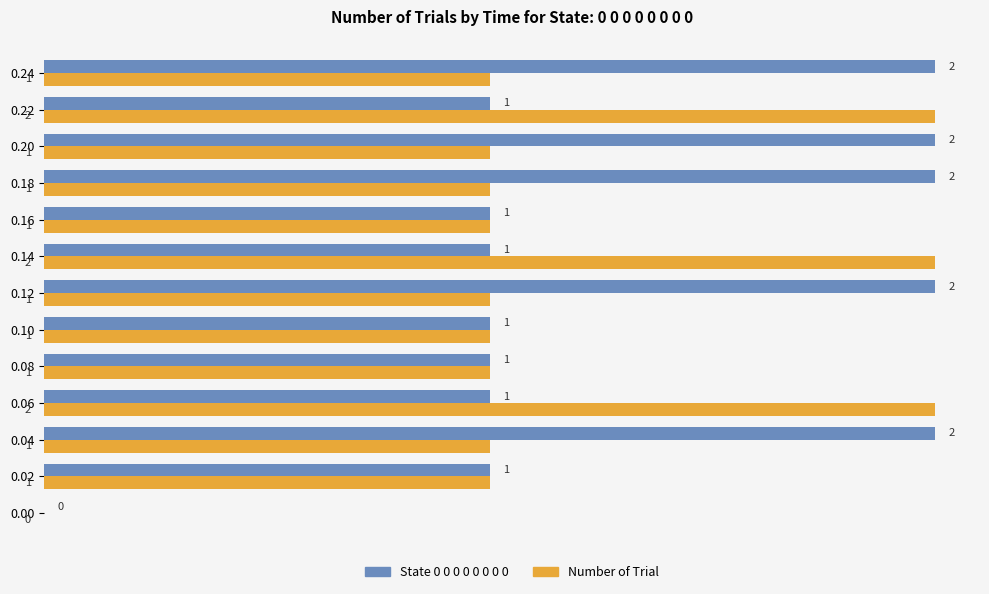

True or false: Number of Trial has a value of 0 at 0.12.

False